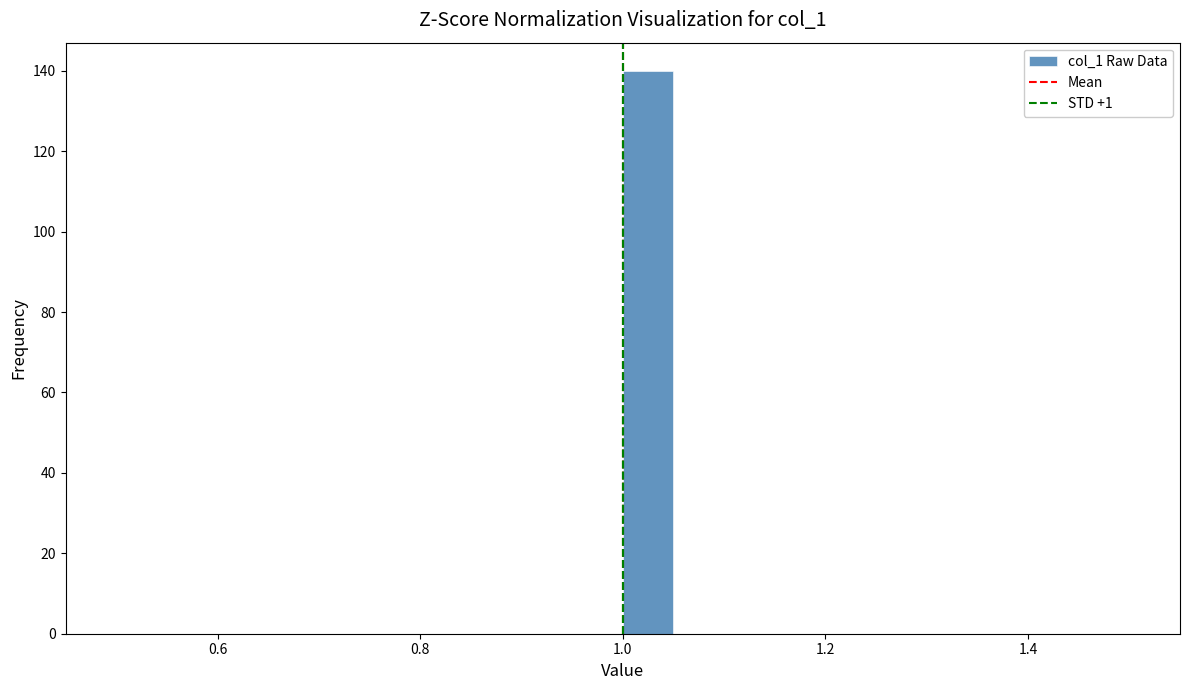

Around what value on the x-axis is the tallest bar? Give the approximate position of its centre, as read against the axis.

1.02